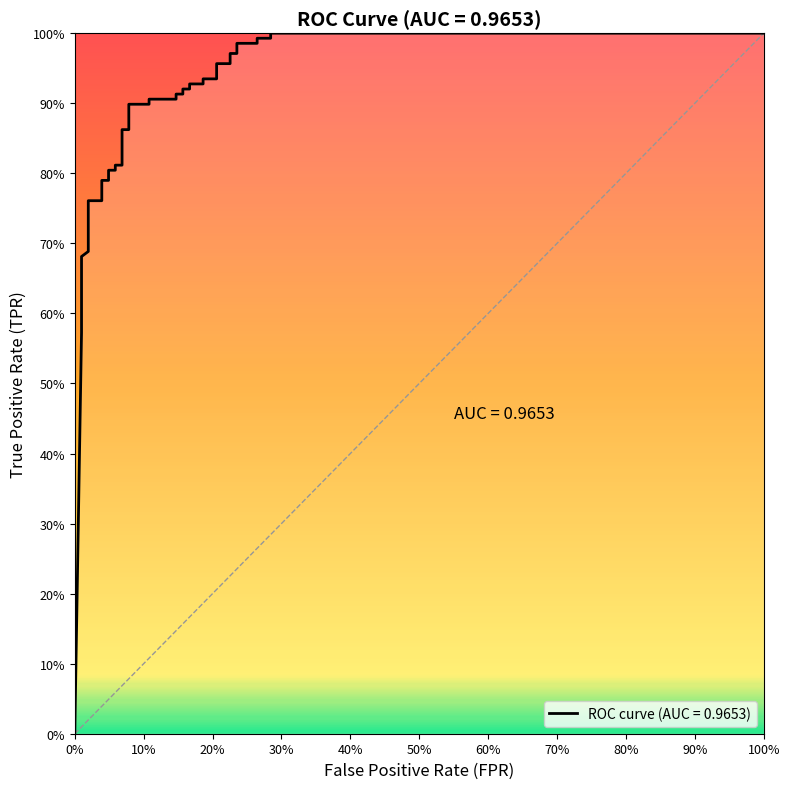

Reading left to right, extract all data points from this chart.

0.0	0.6	0.6	0.7	0.7	0.7	0.8	0.8	0.8	0.8	0.8	0.8	0.8	0.8	0.9	0.9	0.9	0.9	0.9	0.9	0.9	0.9	0.9	0.9	0.9	0.9	0.9	0.9	1.0	1.0	1.0	1.0	1.0	1.0	1.0	1.0	1.0	1.0